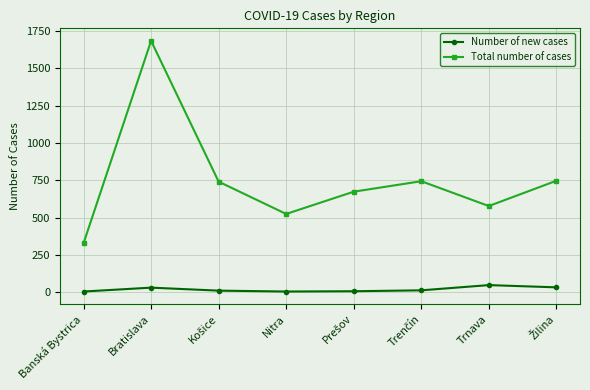

At which label does Total number of cases reach its peak?

Bratislava